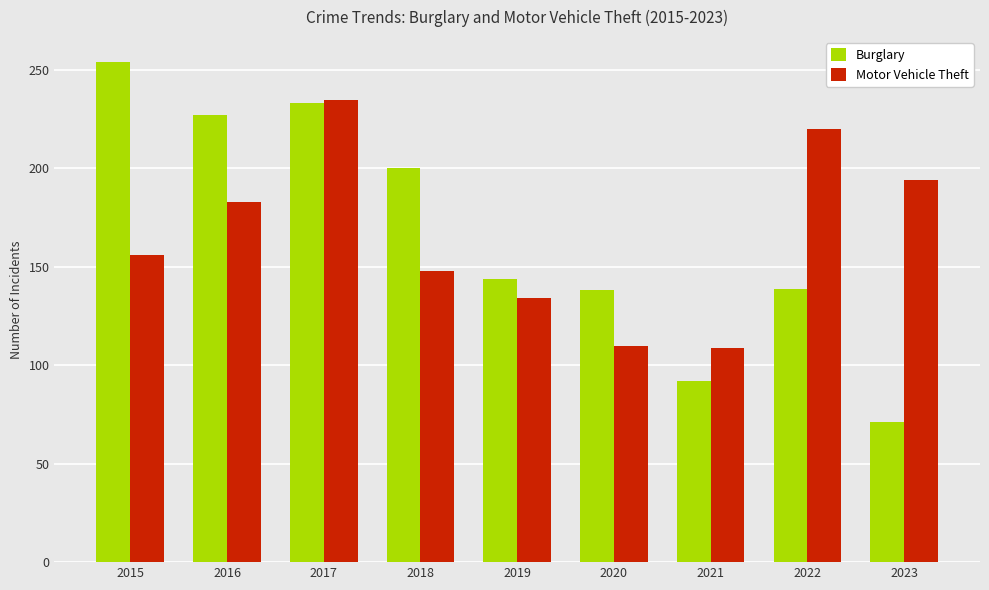

How many categories are shown in the chart?

9